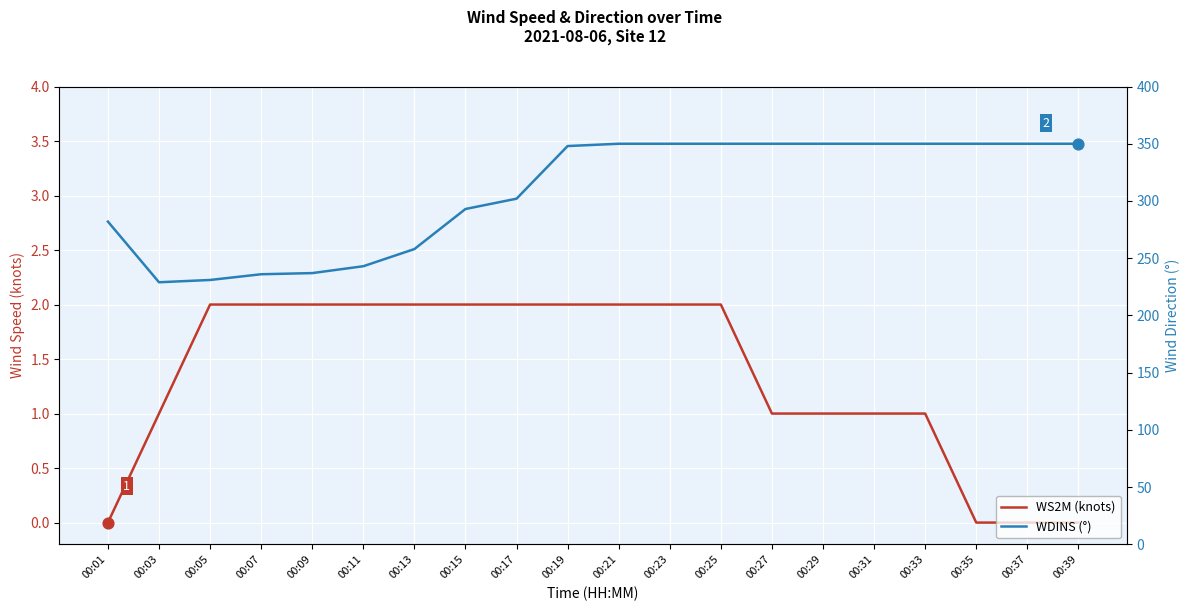

Which series reaches the minimum Y coordinate?

WS2M (knots)